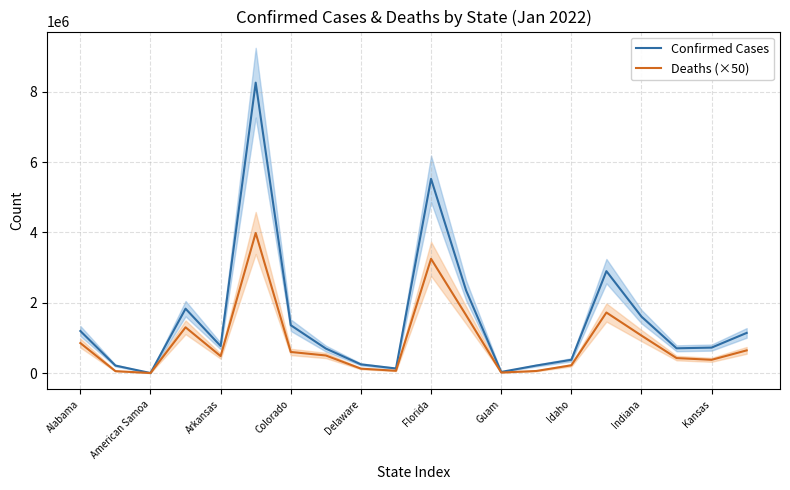

Reading right to left, what are all the values shown in this chart?

Confirmed Cases: 1140887	723110	703366	1604072	2897192	376095	213174	31038	2346518	5522206	129817	246037	696070	1359934	8257019	768061	1829406	18	212396	1195557
Deaths (×50): 644500	375950	425050	1065050	1720900	220000	58200	14250	1643400	3247750	64200	124900	499250	599050	3982850	480800	1300050	0	54250	852350